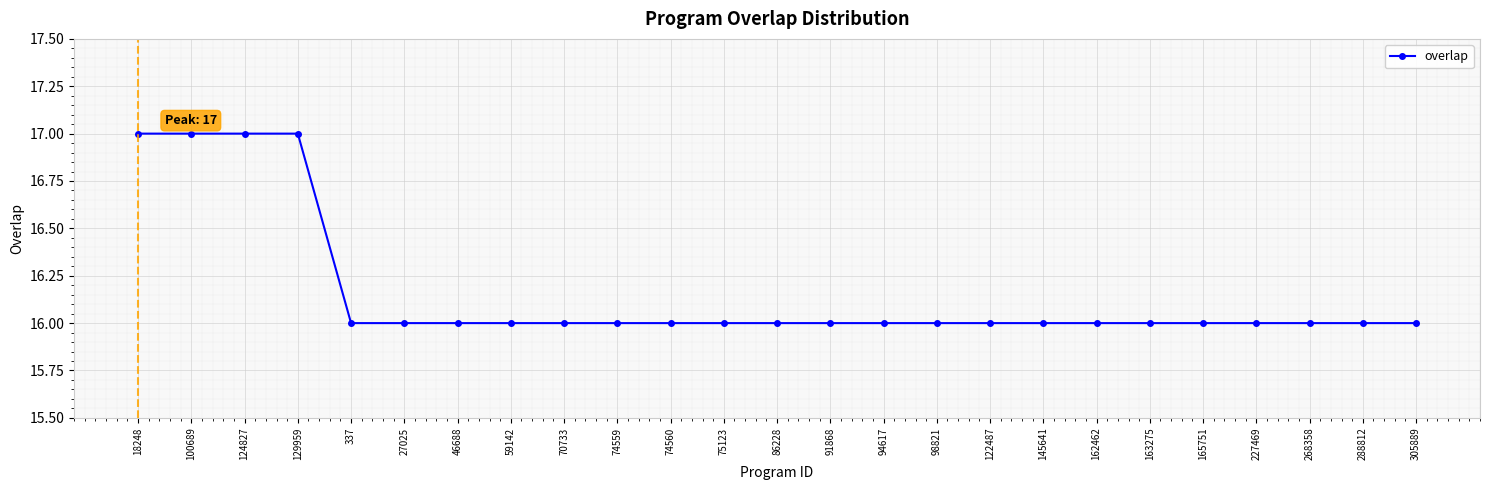

Is it true that the value at 91868 is 16?

True